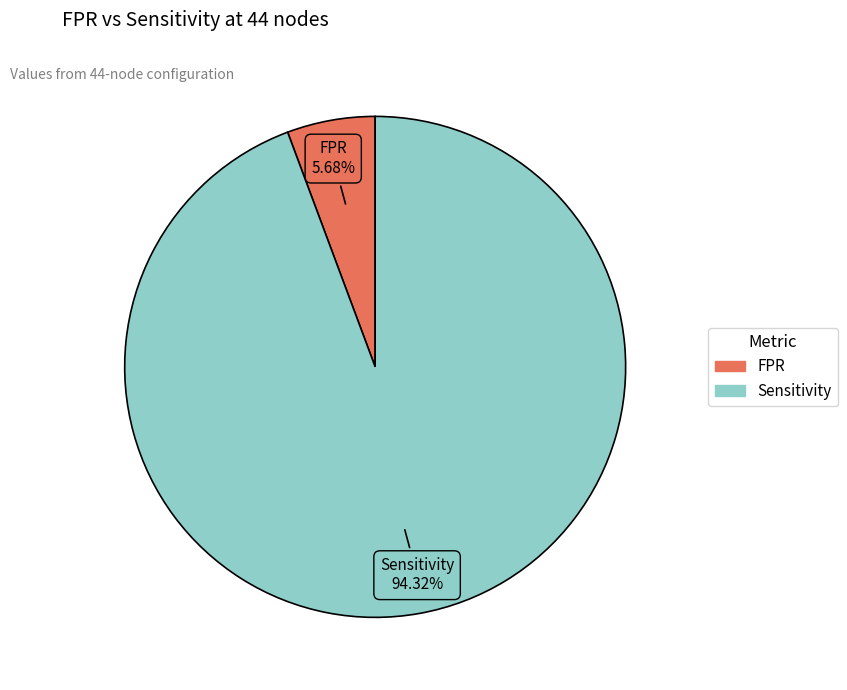

Count the number of slices in the pie.

2